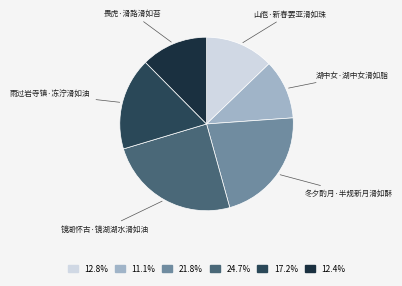

Is there a majority slice in this chart?

No